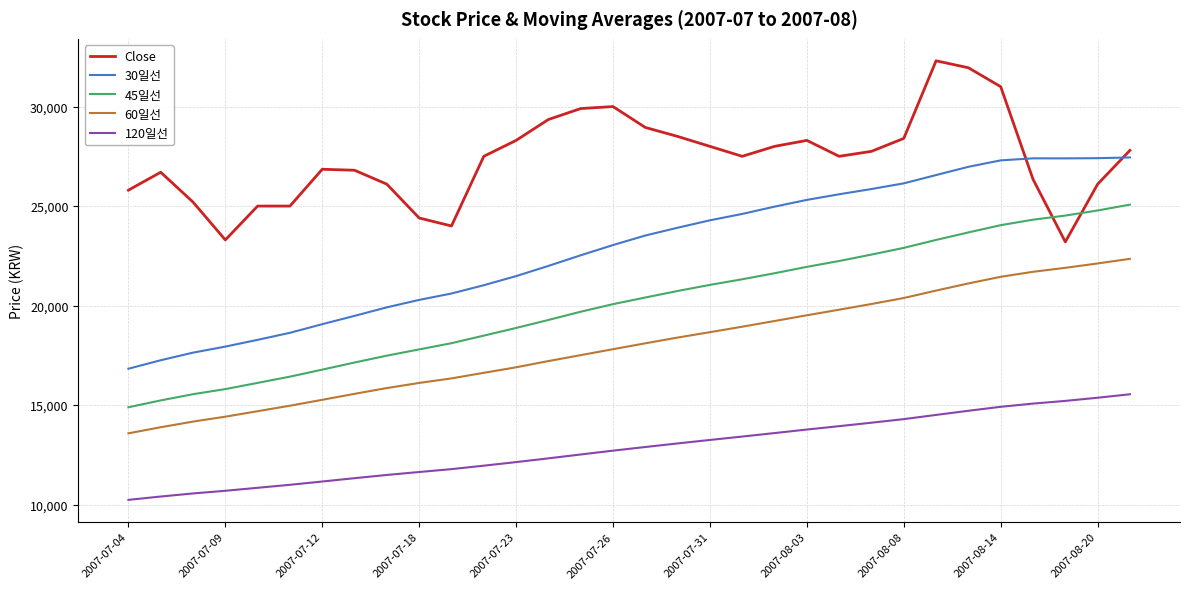

What is the greatest value displayed?

32300.0